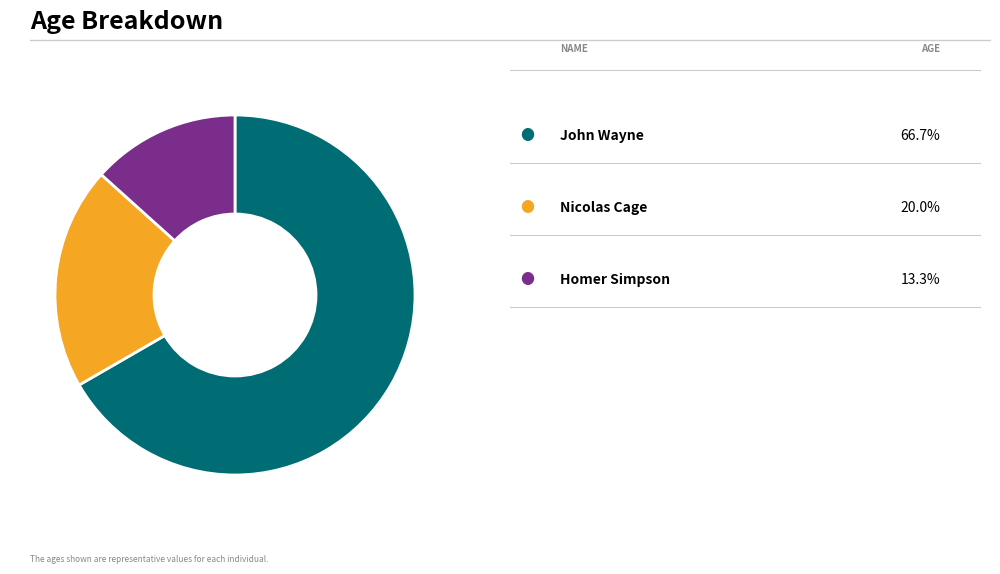

Is there any slice that represents more than half of the pie?

Yes